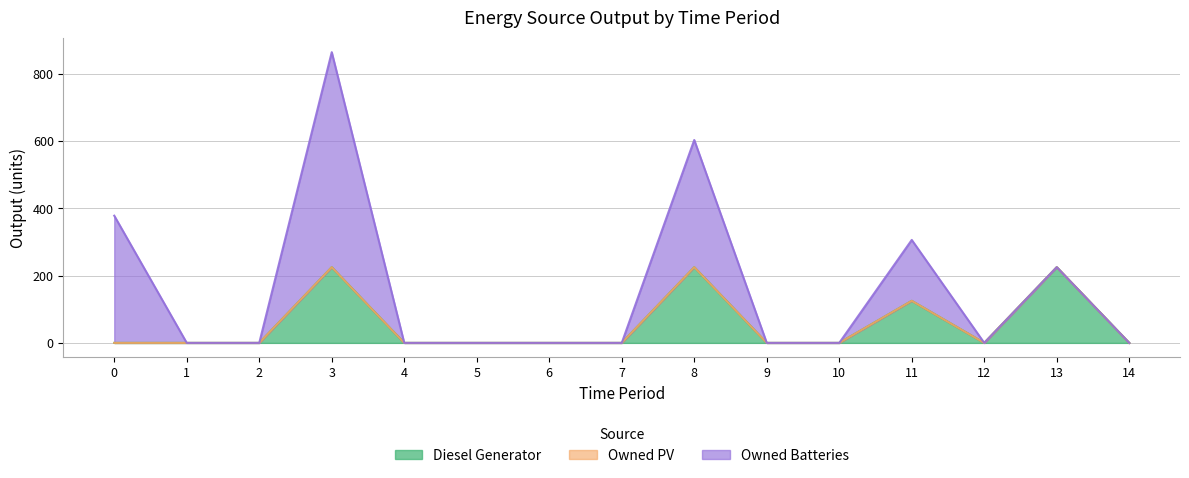

Rank the series by their average value, from highest to lowest.

Owned Batteries, Diesel Generator, Owned PV